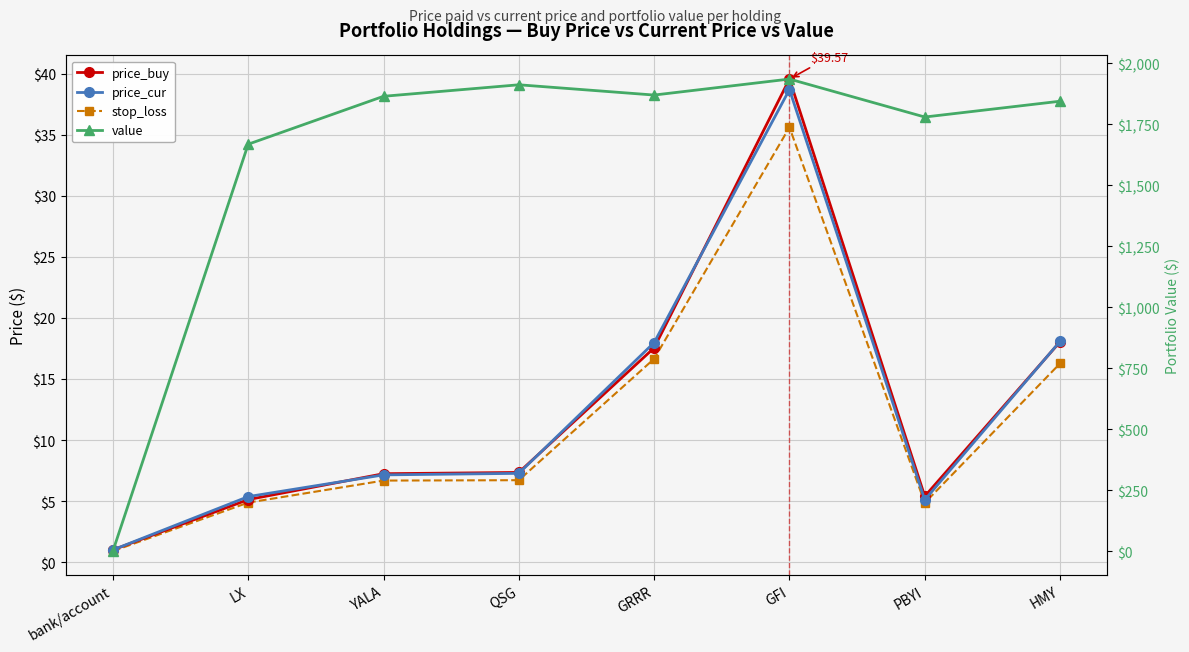

List the labels in order of price_buy value, smallest first.

bank/account, LX, PBYI, YALA, QSG, GRRR, HMY, GFI